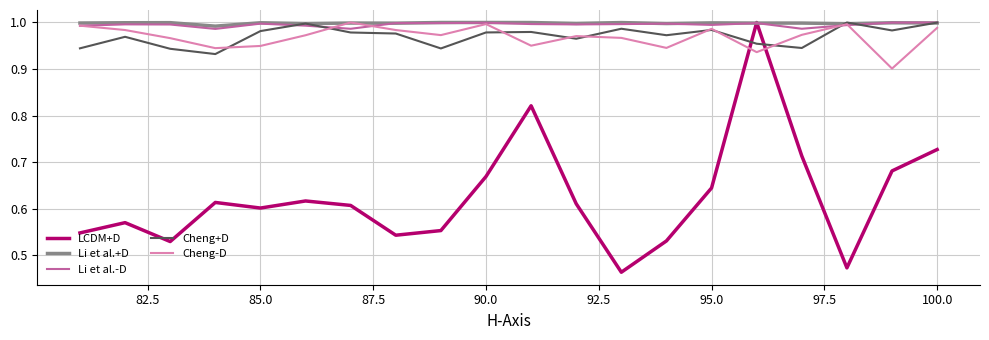

What are all the series names shown in the legend?

LCDM+D, Li et al.+D, Li et al.-D, Cheng+D, Cheng-D